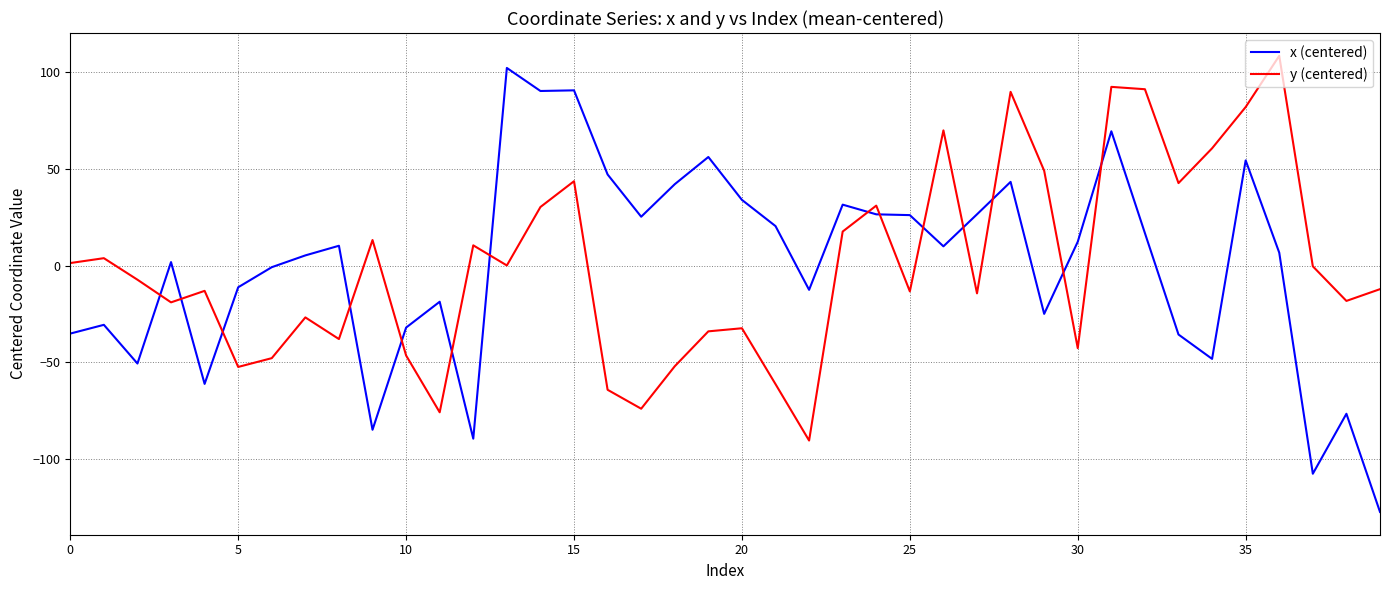

What is the difference between the second highest and minimum values in the y (centered) series?

183.1